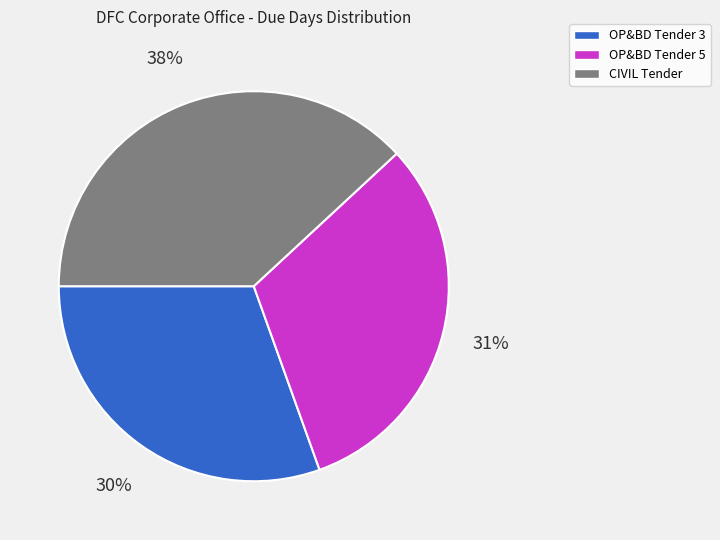

Is there any slice that represents more than half of the pie?

No